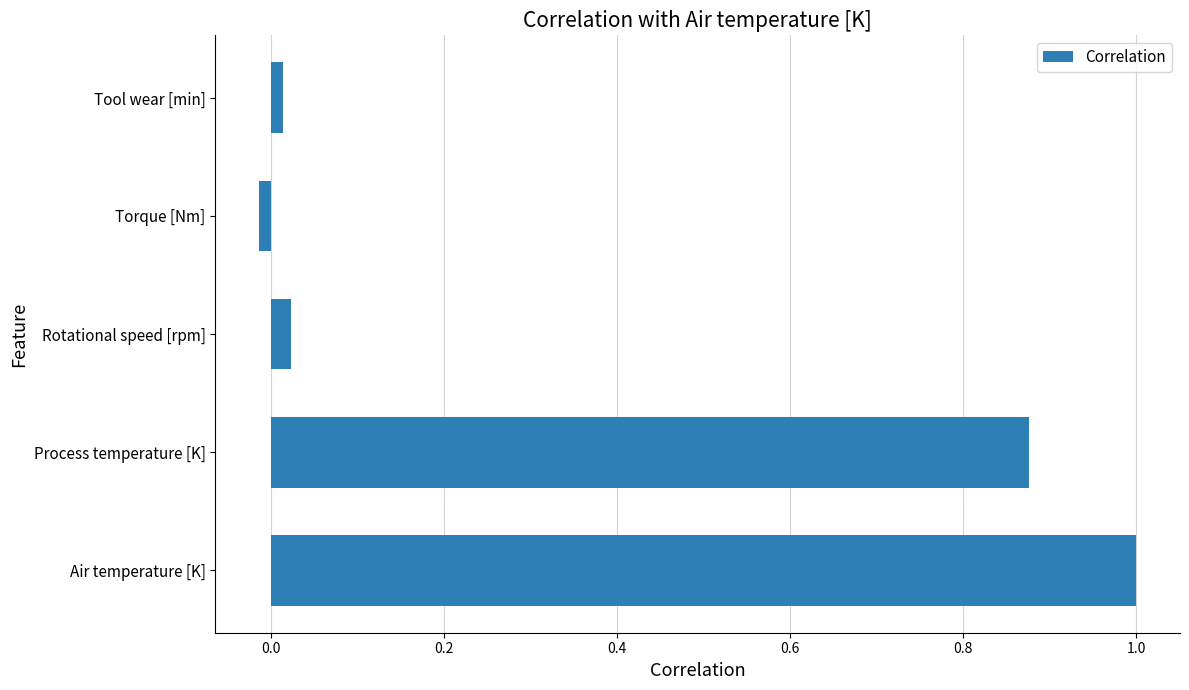

Count the number of data series in this chart.

1